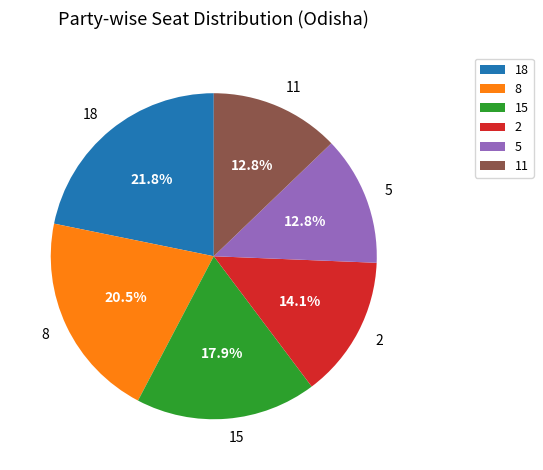

What is the ratio of the value at 8 to the value at 11?

1.6